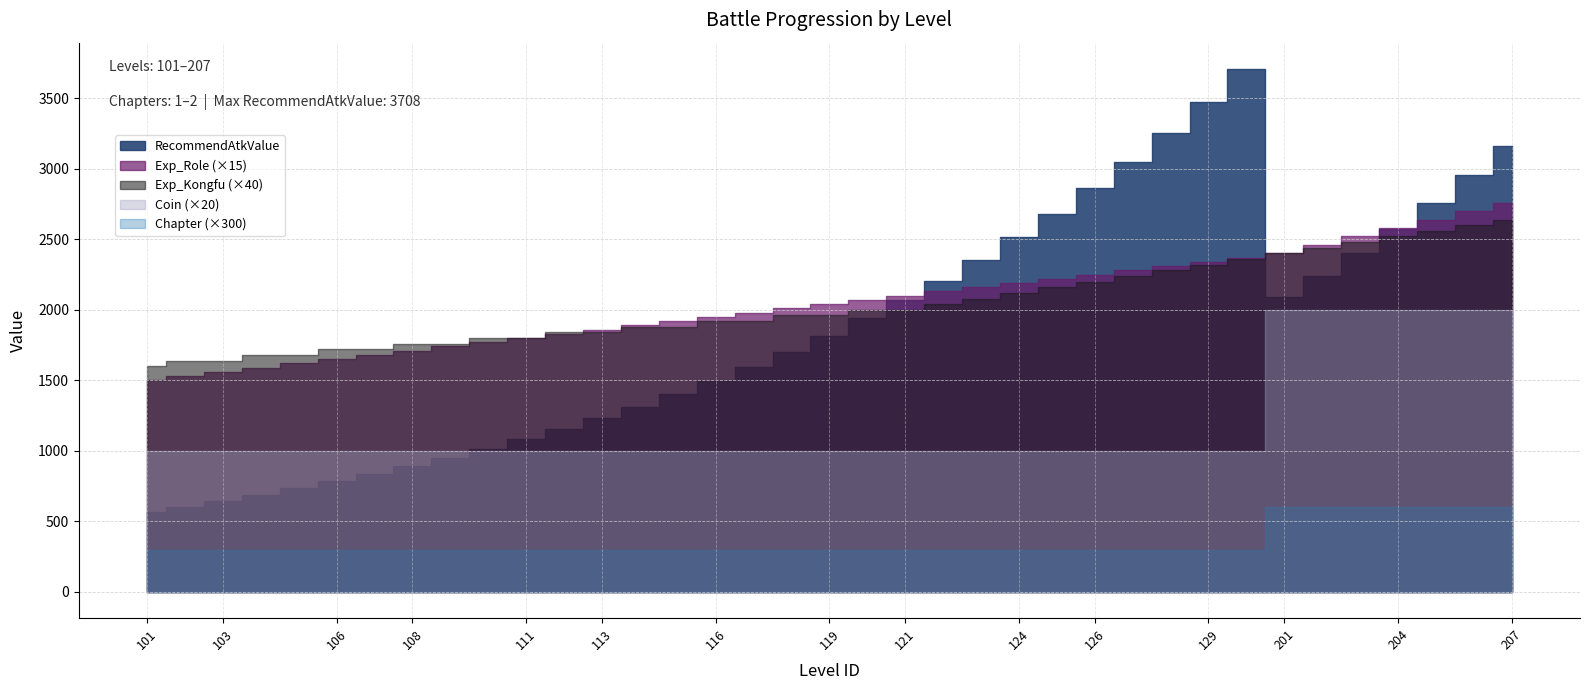

At which category is the sum across all series the highest?

130